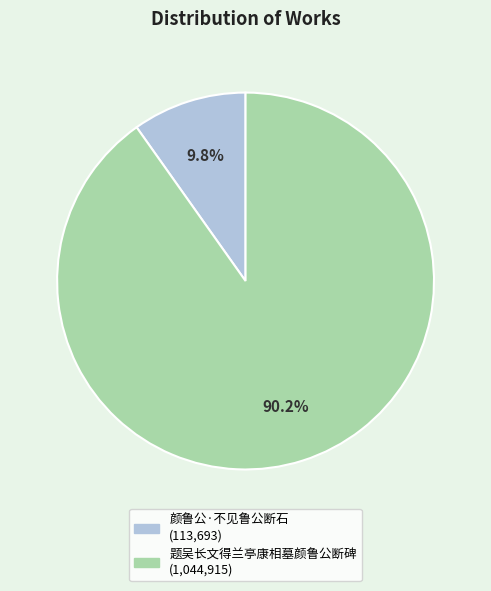

Rank the categories by value from lowest to highest.

颜鲁公·不见鲁公断石, 题吴长文得兰亭康相墓颜鲁公断碑